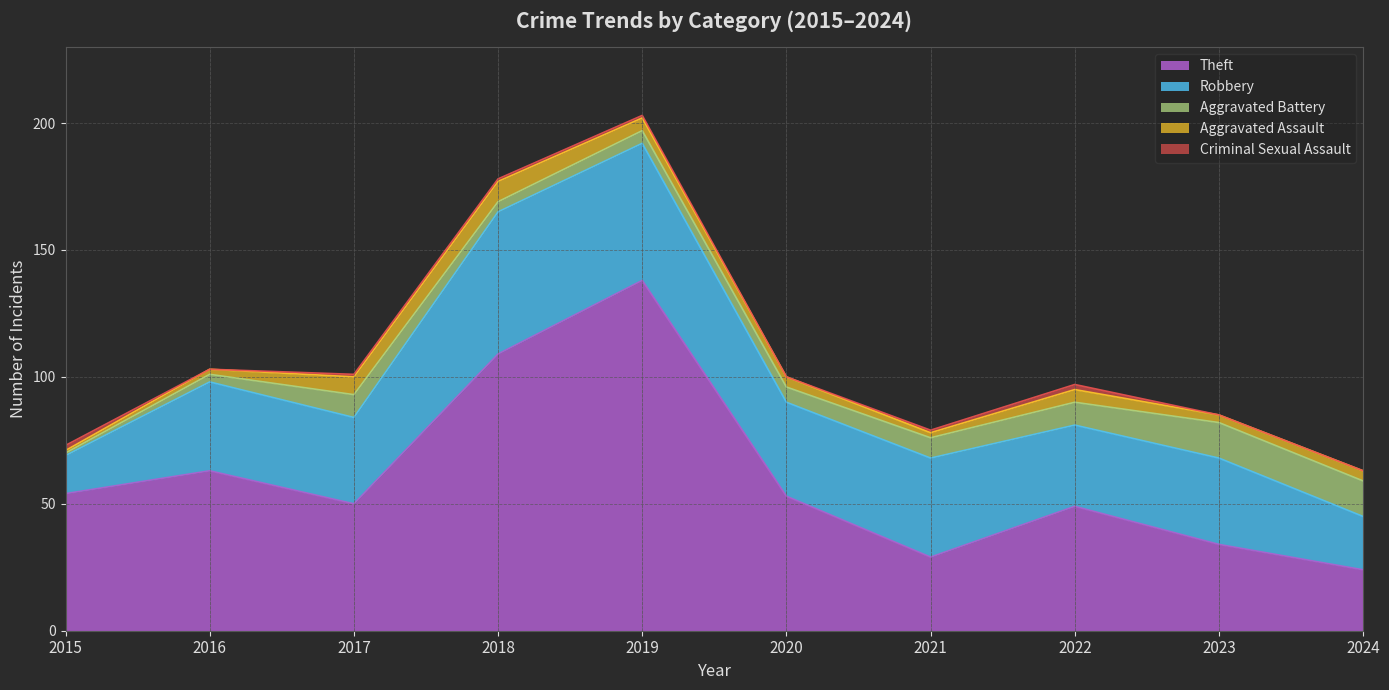

At which category does Aggravated Assault reach its first local valley?

2021